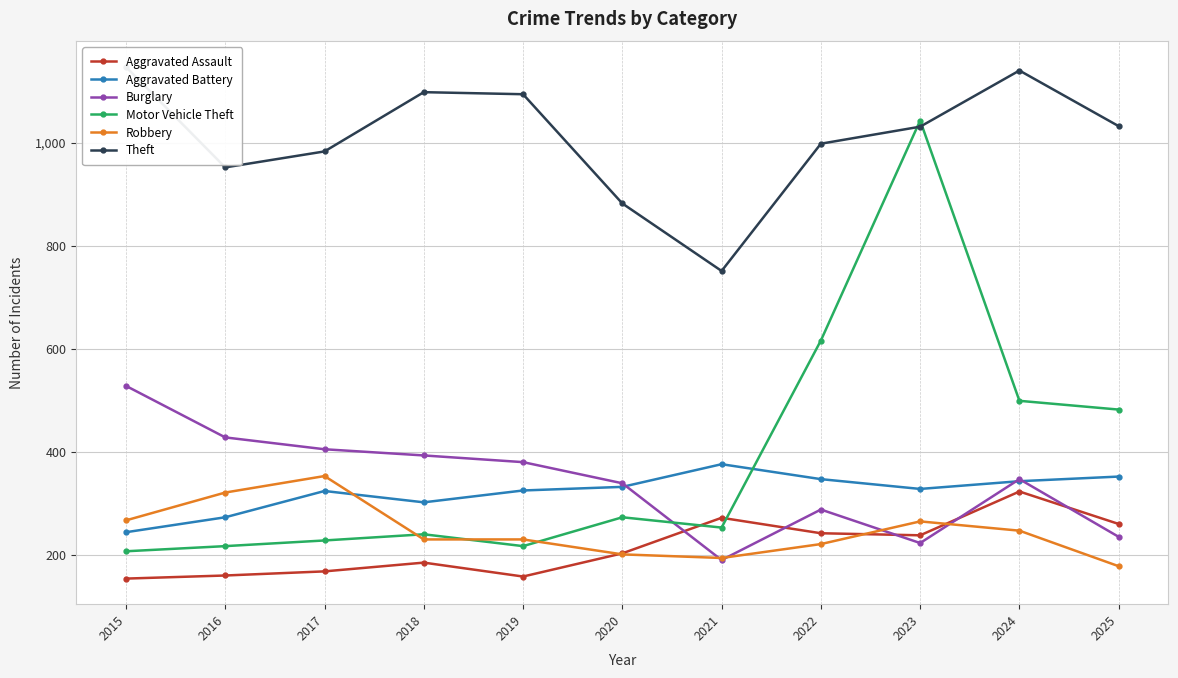

Where does the Aggravated Battery series first go above 328?

2020